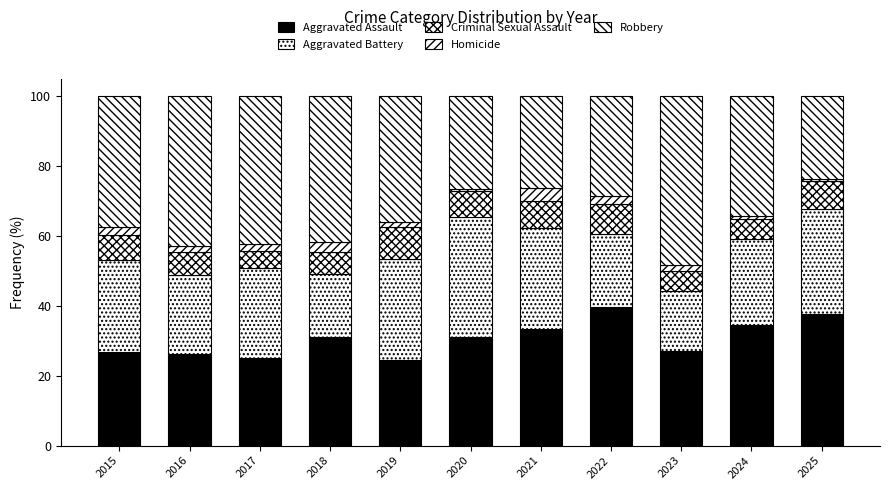

Which series has the largest range (max minus min)?

Robbery